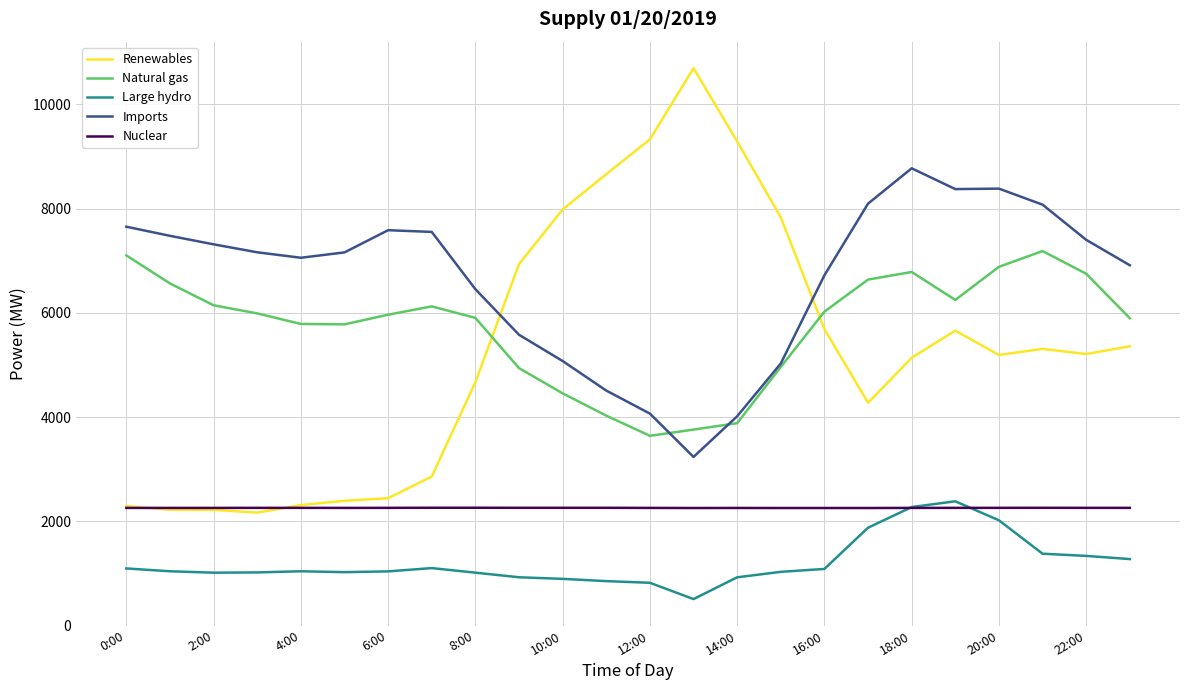

Which series has the largest range (max minus min)?

Renewables